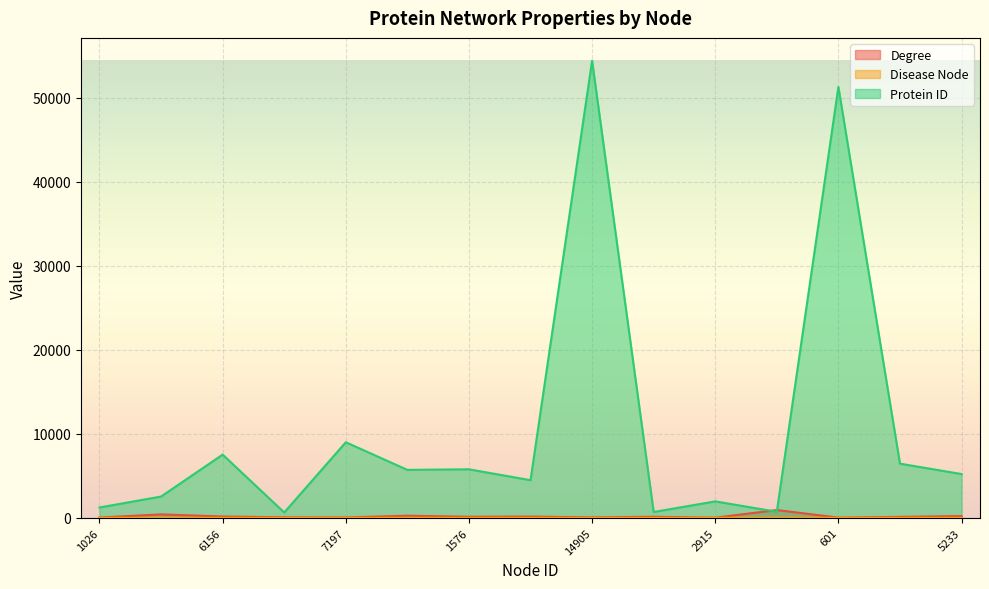

At which label does Degree reach its minimum?

2915